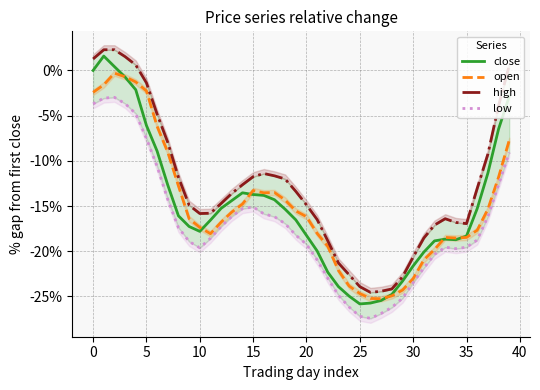

What is the minimum value shown in the chart?

-27.4